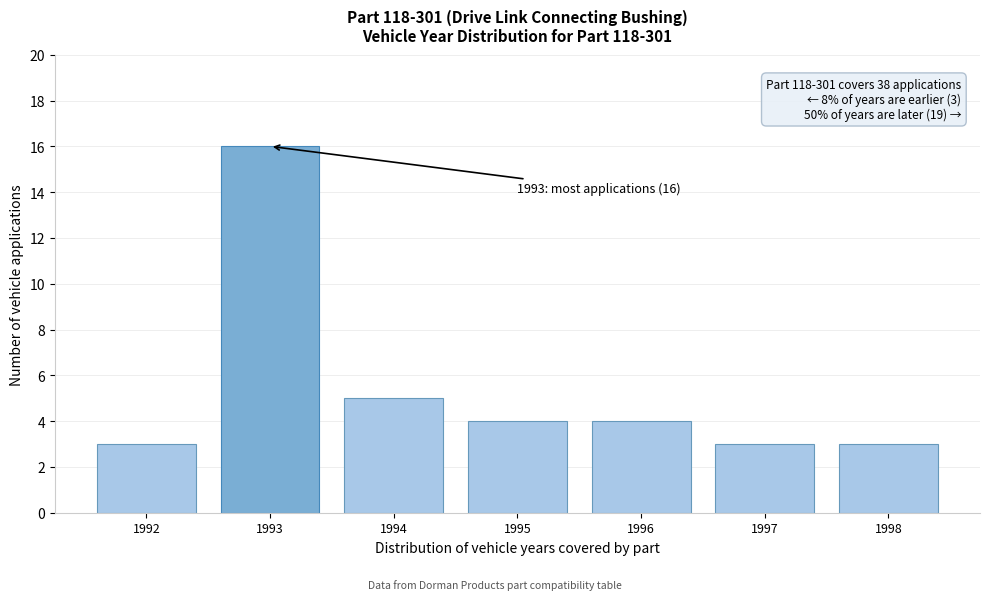

Reading left to right, what are all the values shown in this chart?

1992=3	1993=16	1994=5	1995=4	1996=4	1997=3	1998=3